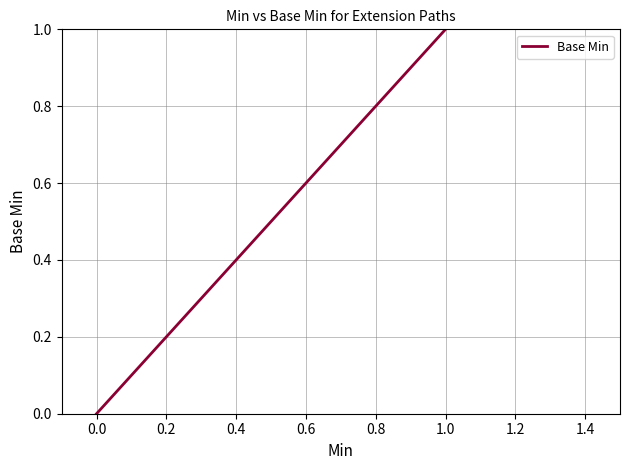

How many lines are shown in the chart?

1